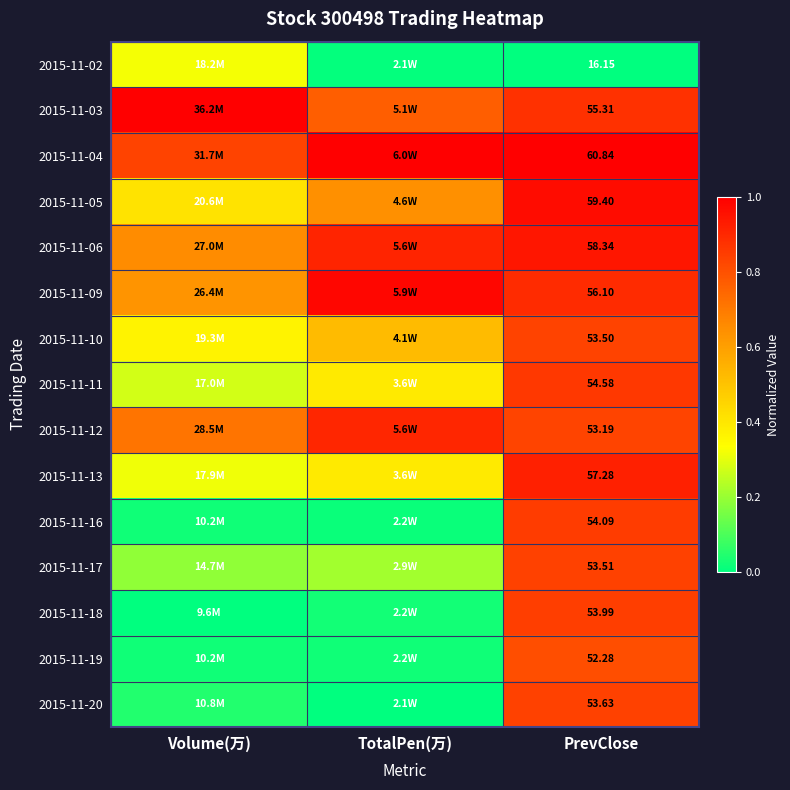

Is the value of 2015-11-16 at PrevClose greater than the value of 2015-11-19 at PrevClose?

Yes